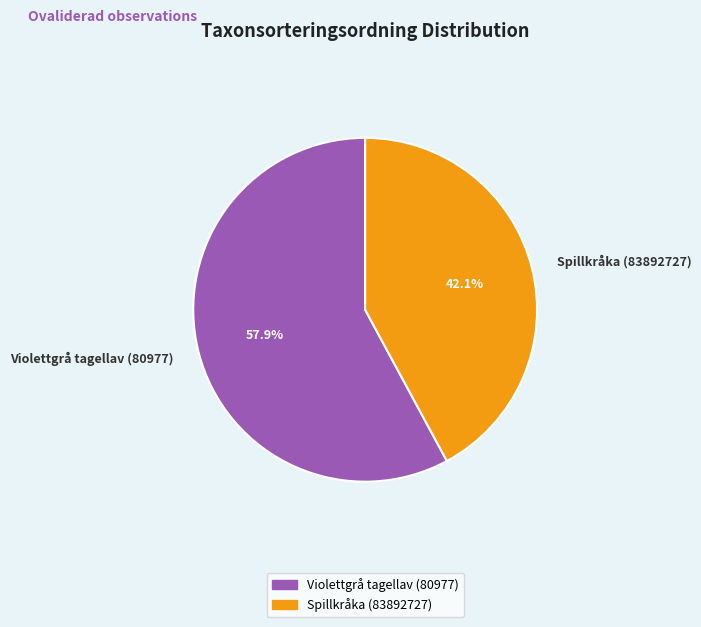

Is Violettgrå tagellav (80977) the majority of the pie?

Yes